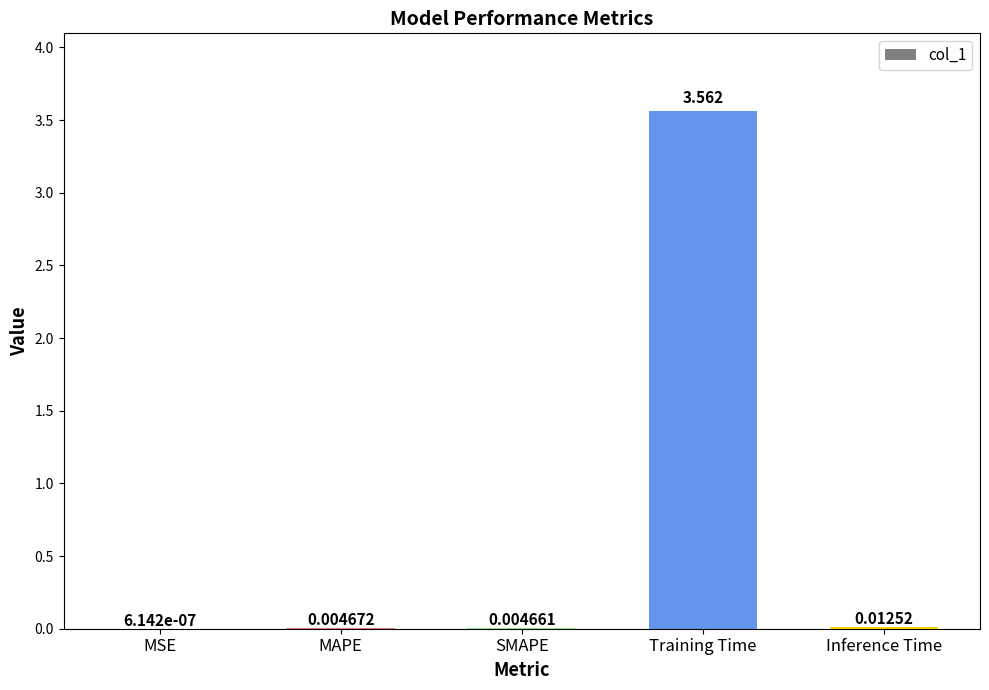

At which label is the value closest to 1?

Inference Time